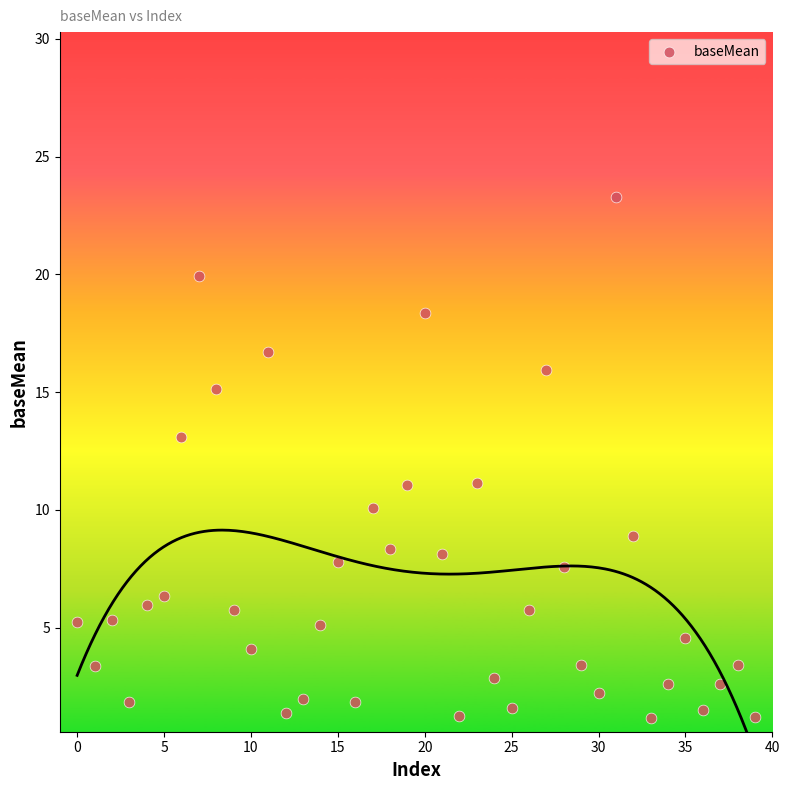

What is the range of Y values (max minus min)?

22.1